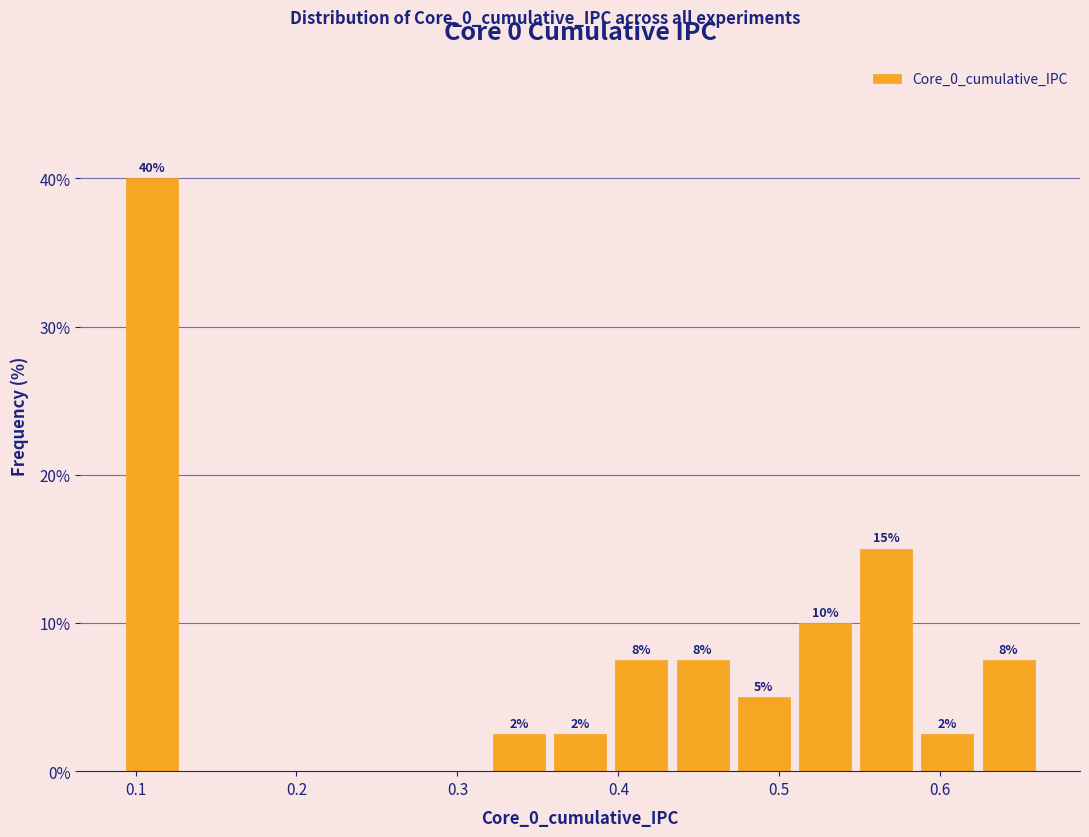

Around what value on the x-axis is the tallest bar? Give the approximate position of its centre, as read against the axis.

0.11